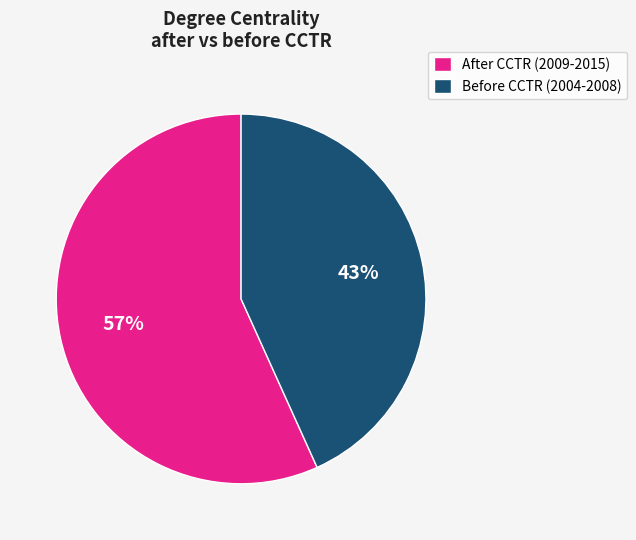

What percentage is the Before CCTR (2004-2008) slice, to the nearest percent?

43%